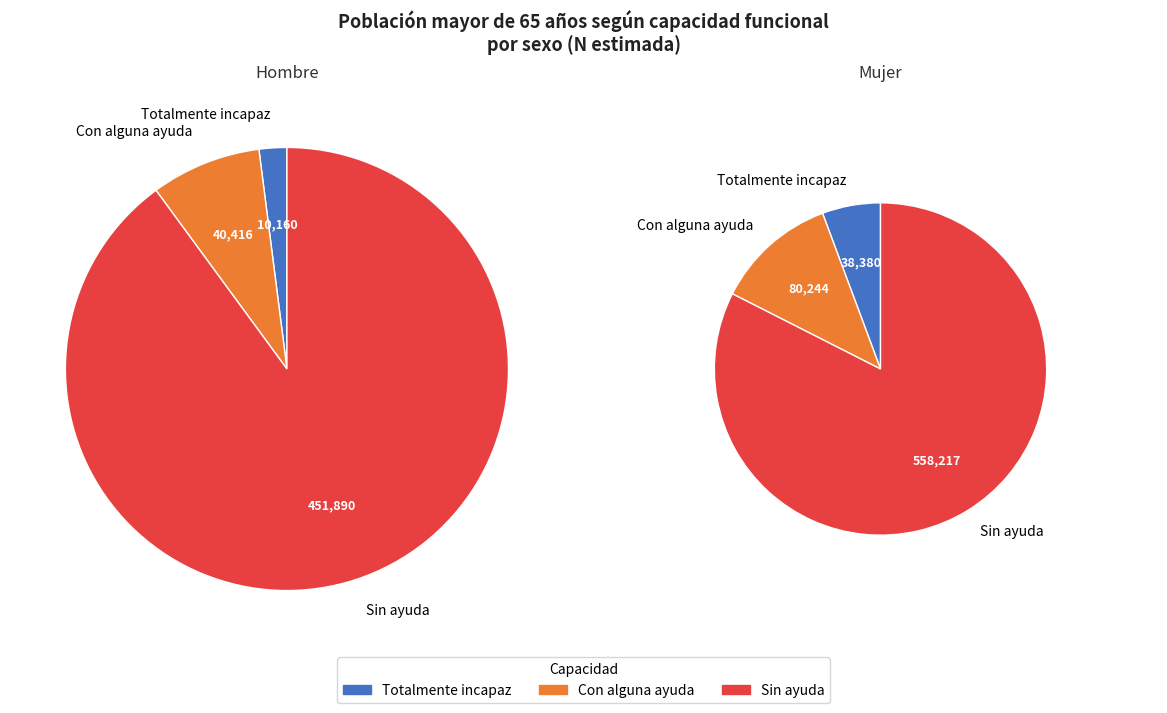

True or false: Hombre accounts for 2% of the total.

False